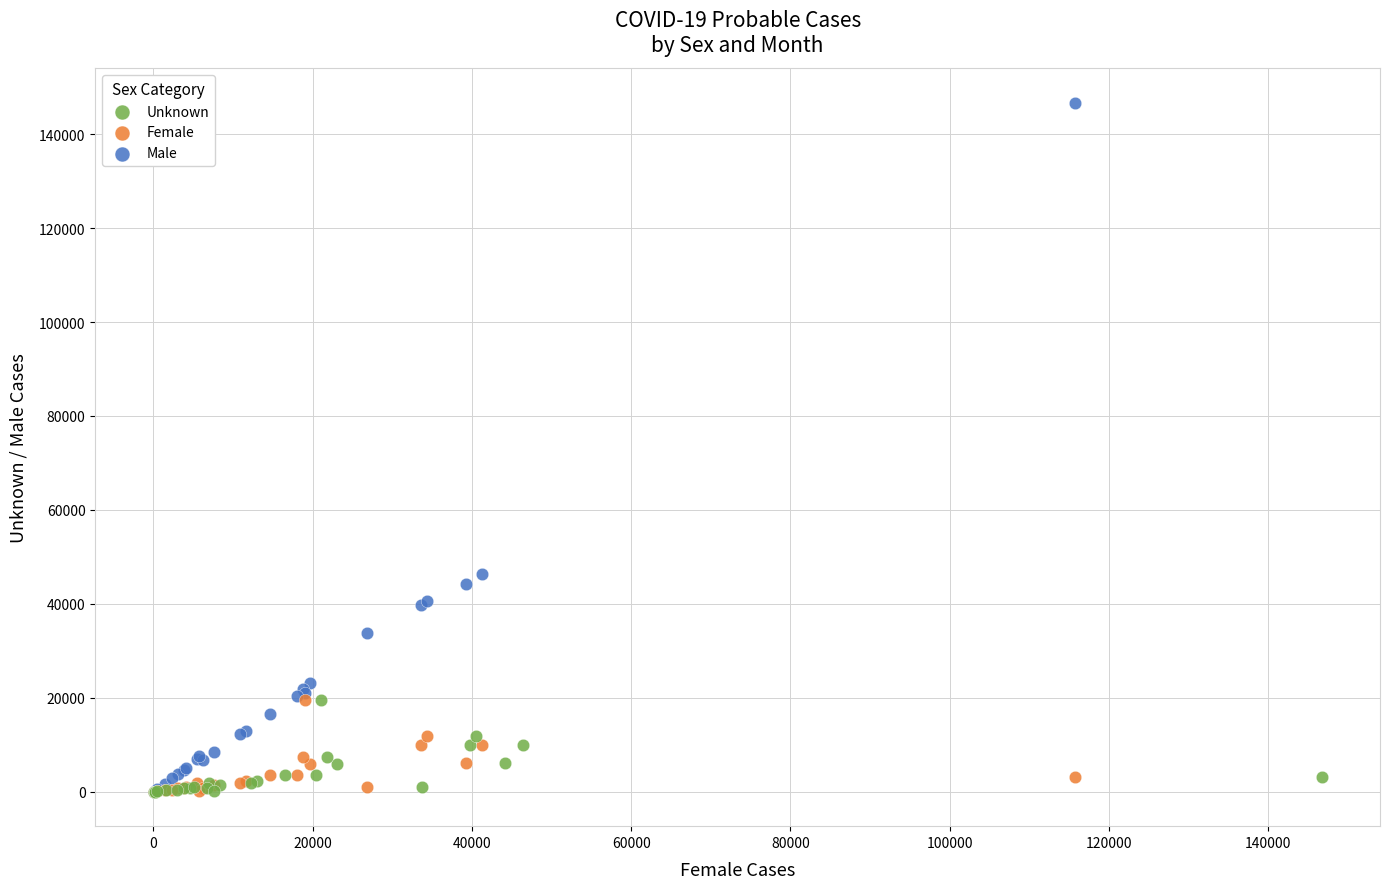

Which series has the largest Y range (max minus min)?

Male